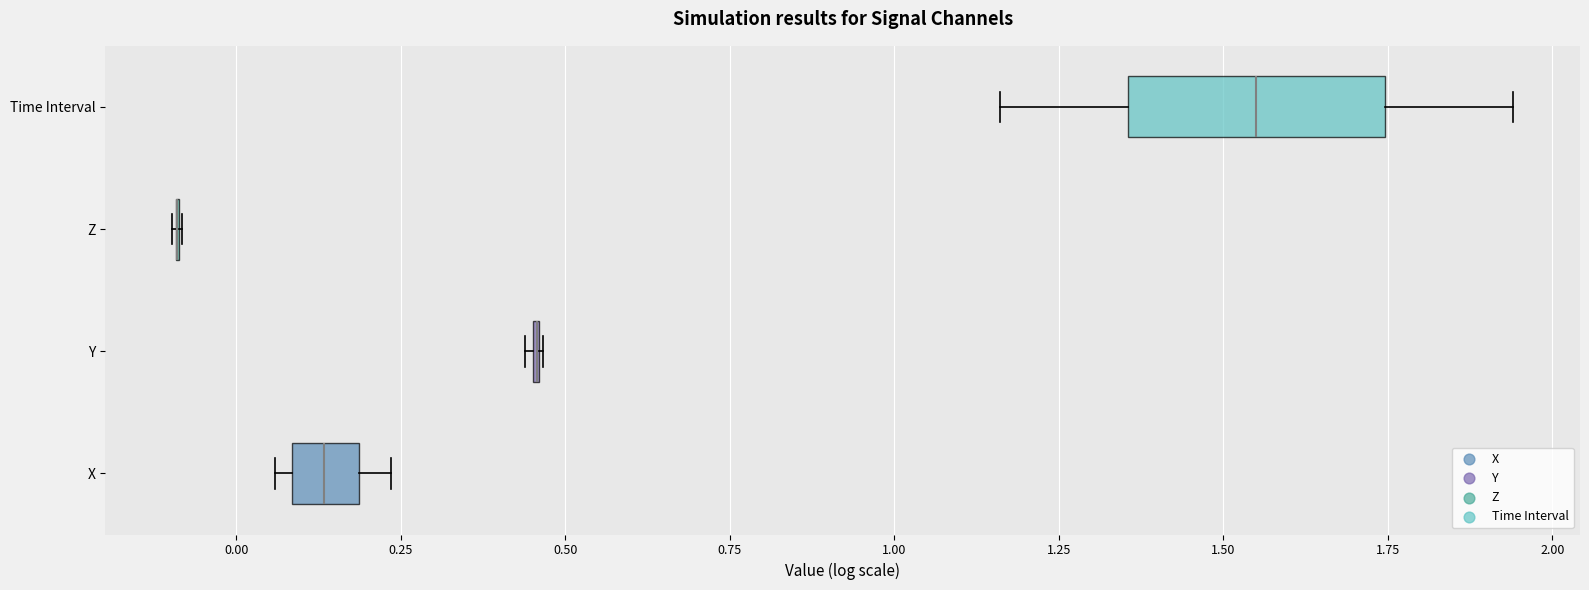

Where does the median line of the box for X sit on the x-axis? The values are not printed on the chart, so give them approximately, as read against the axis.

0.15